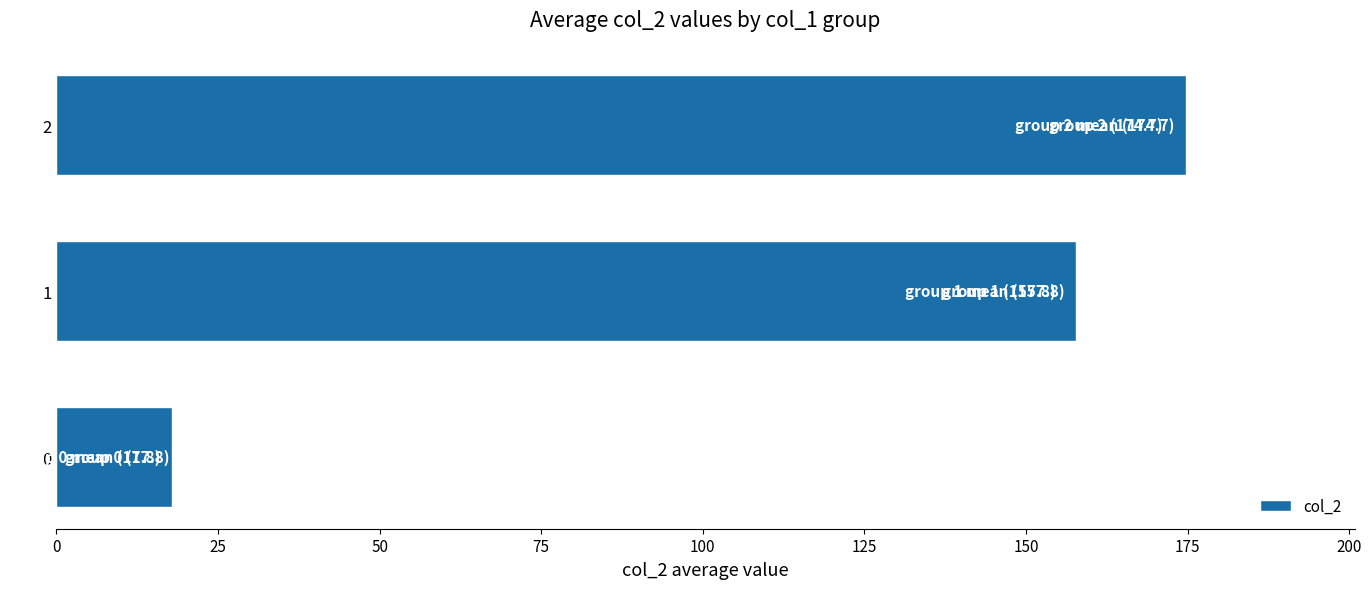

Approximately how many times larger is the value at 2 compared to 0?

9.8